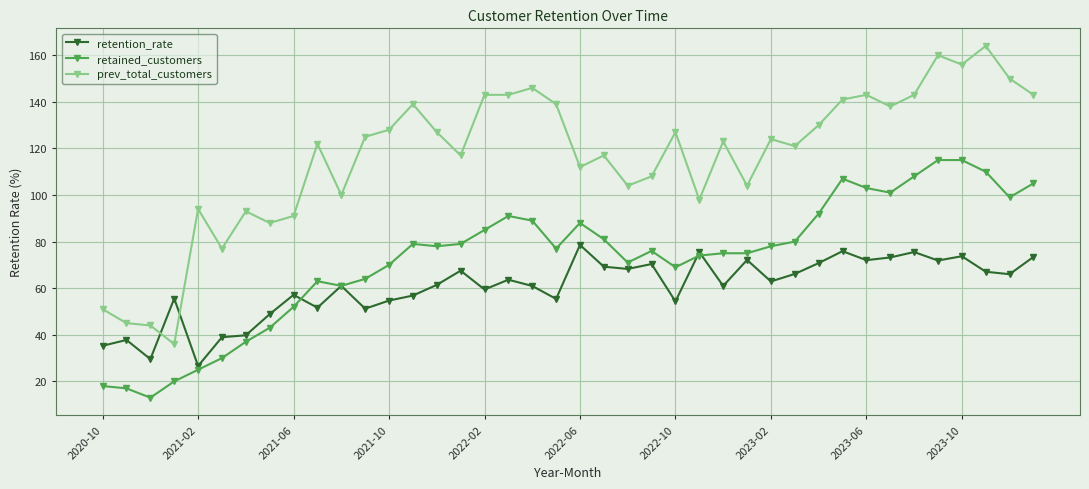

Count the number of categories in the chart.

40